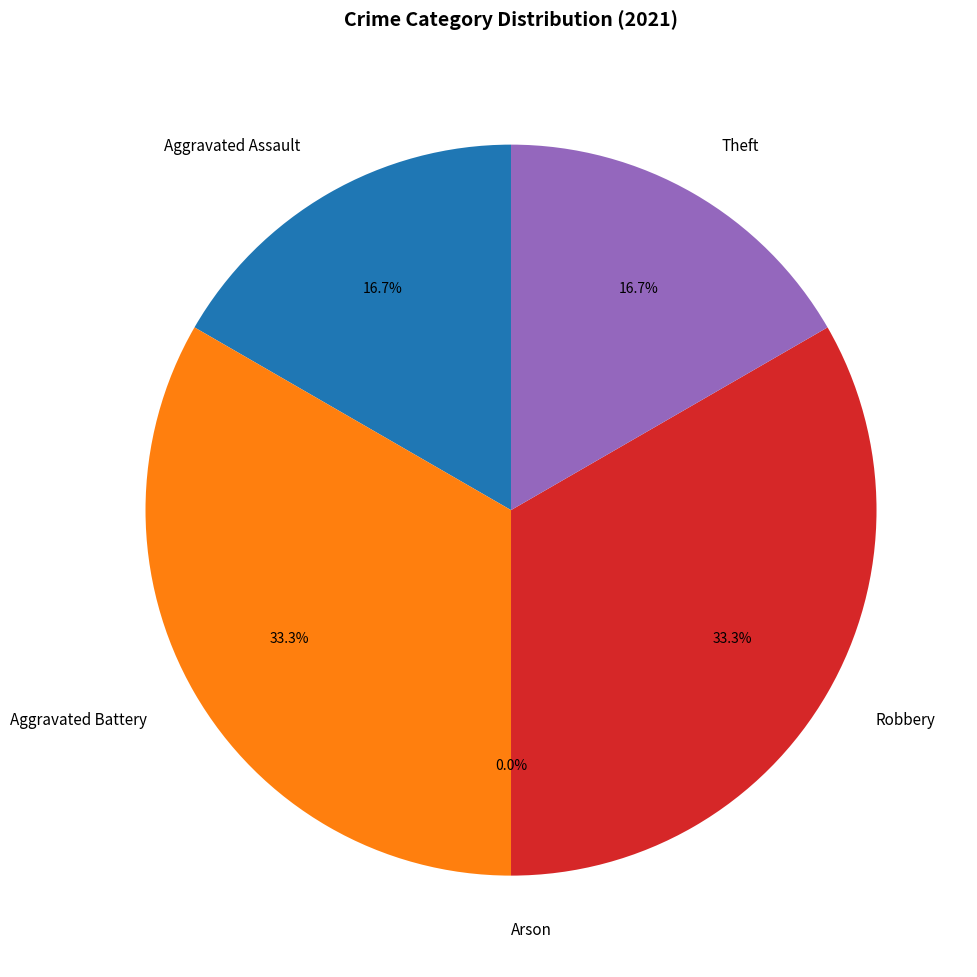

How many segments does this pie chart have?

5